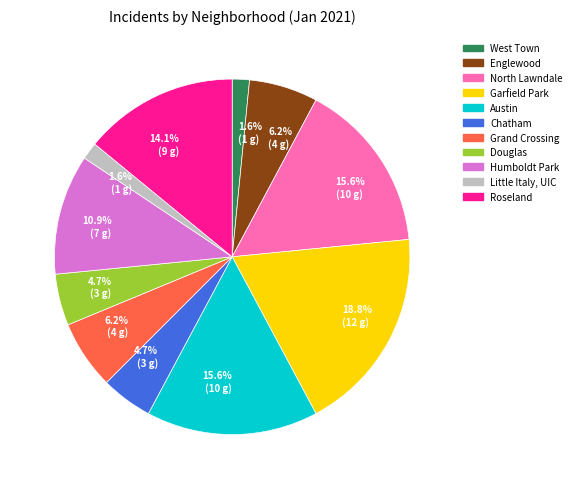

Is Little Italy, UIC the majority of the pie?

No